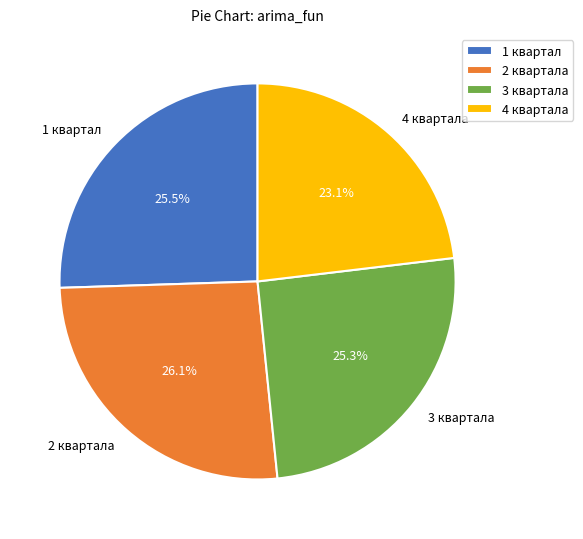

Is 3 квартала the majority of the pie?

No